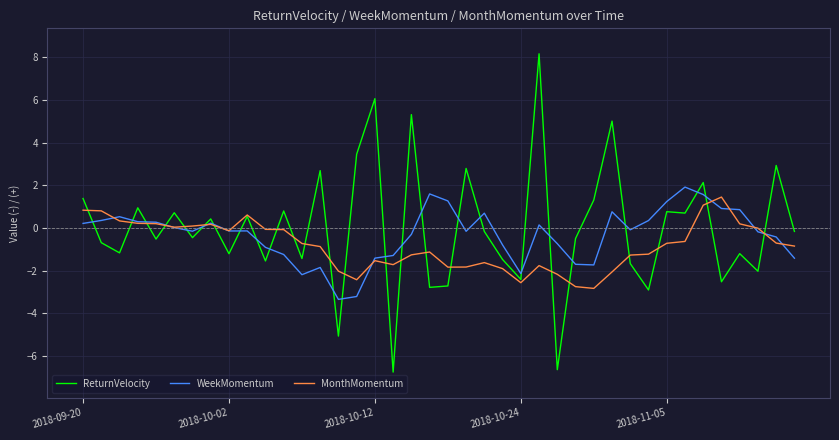

What is the greatest value displayed?

8.2